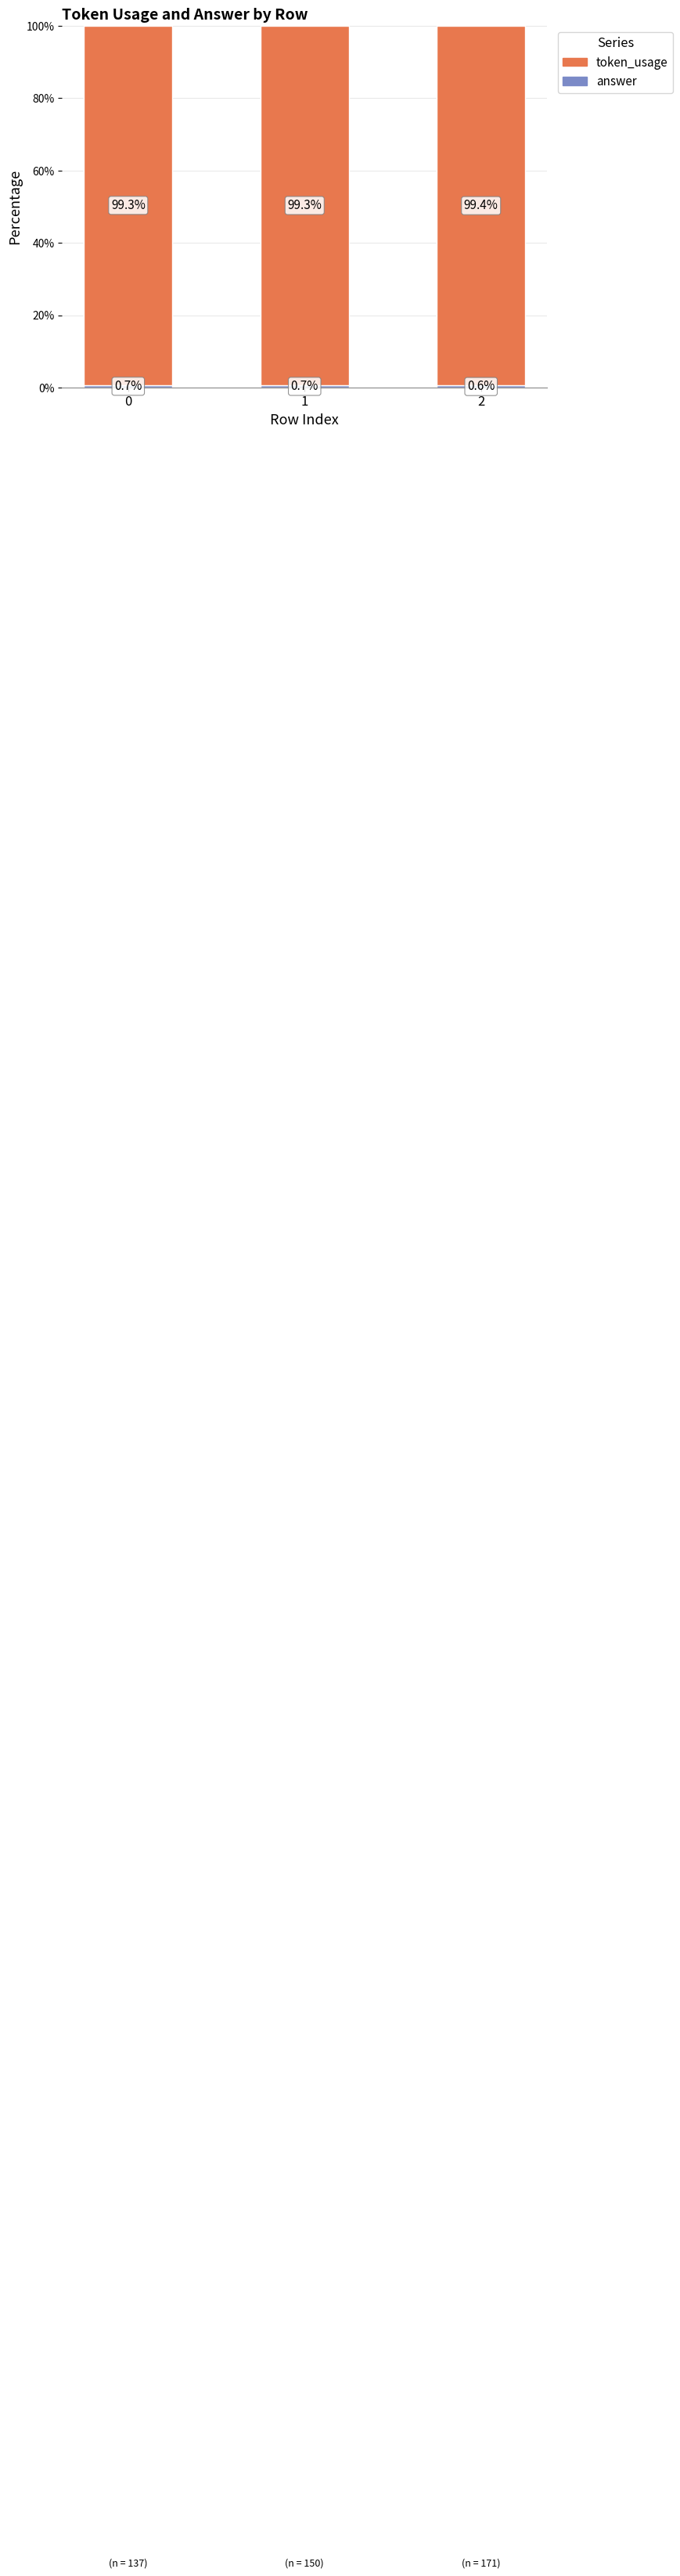

What value does the token_usage series have at 1?

99.3